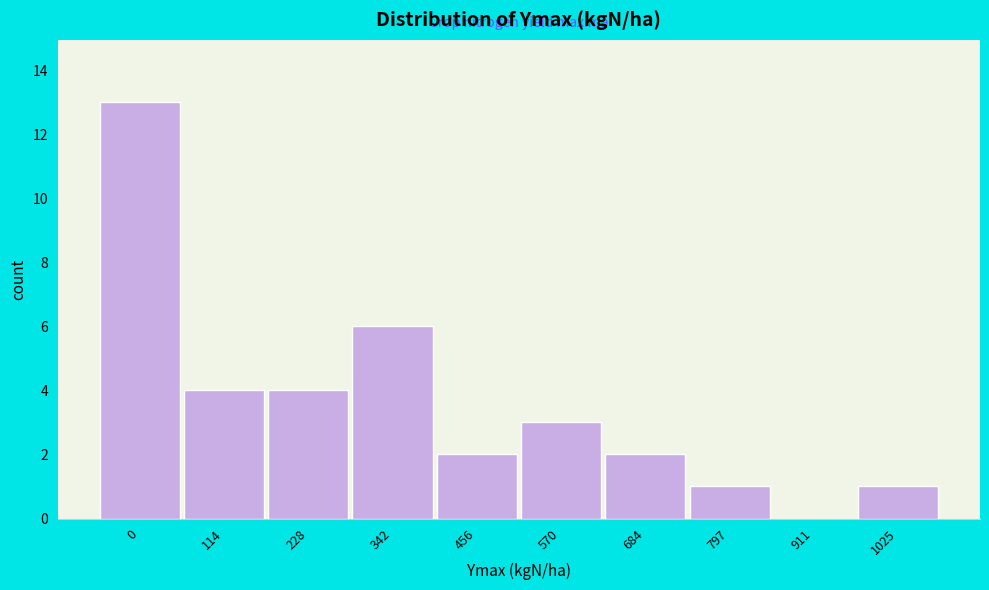

Reading right to left, list all the values displayed in this chart.

1025=1	911=0	797=1	684=2	570=3	456=2	342=6	228=4	114=4	0=13